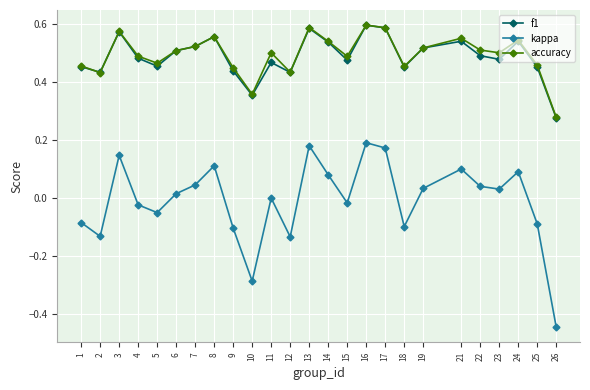

How many distinct data groups are displayed?

3